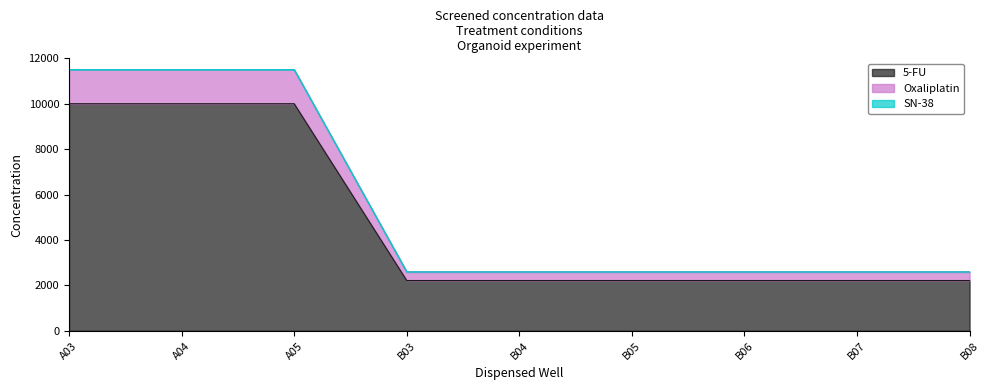

What is the difference between the maximum and minimum values in the 5-FU series?

7787.1